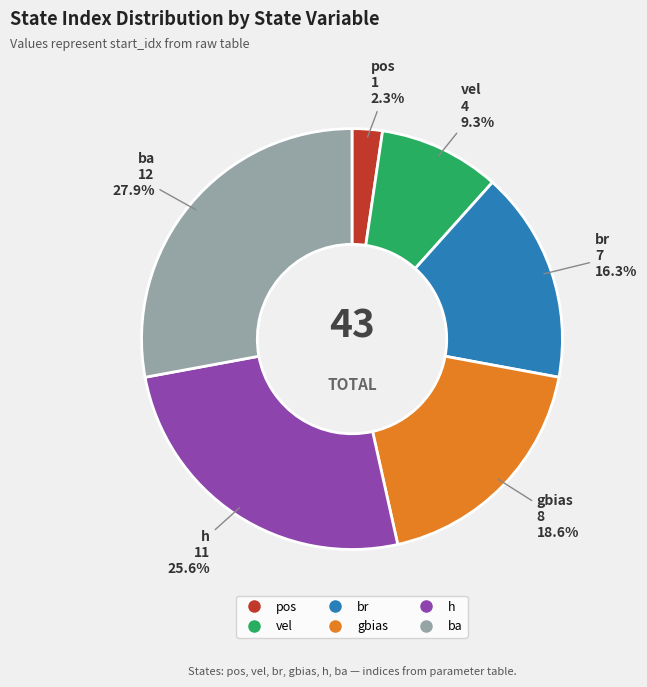

Do vel and h together represent more than half of the pie?

No